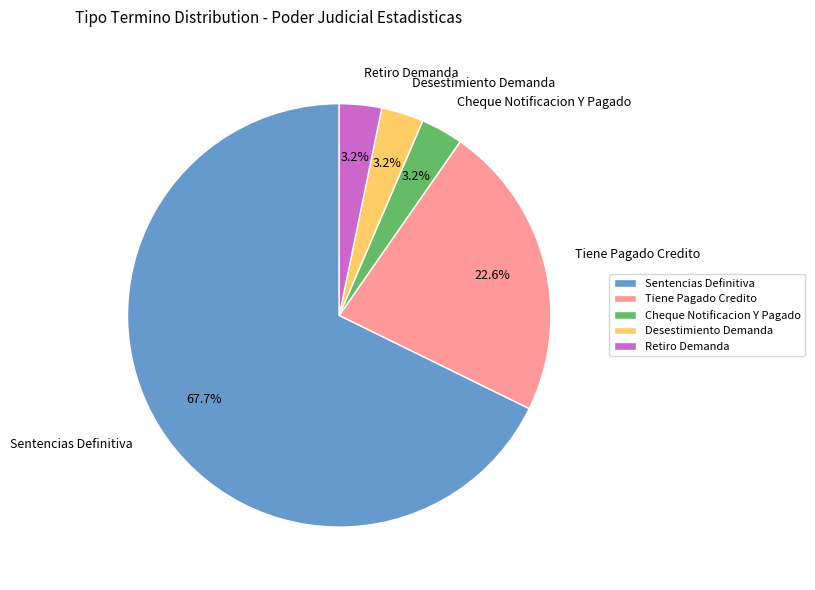

What percentage is the Tiene Pagado Credito slice, to the nearest percent?

23%